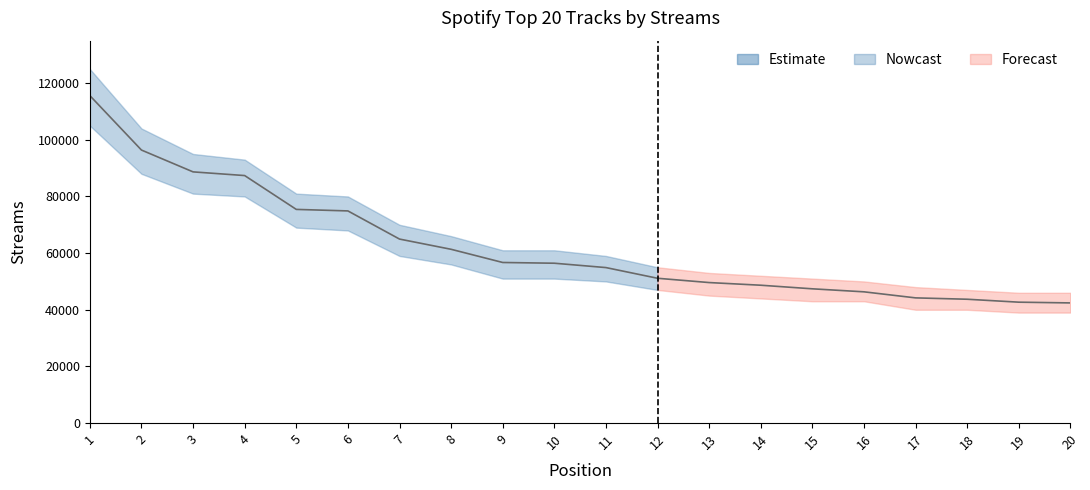

How many data points are less than 56431?

10